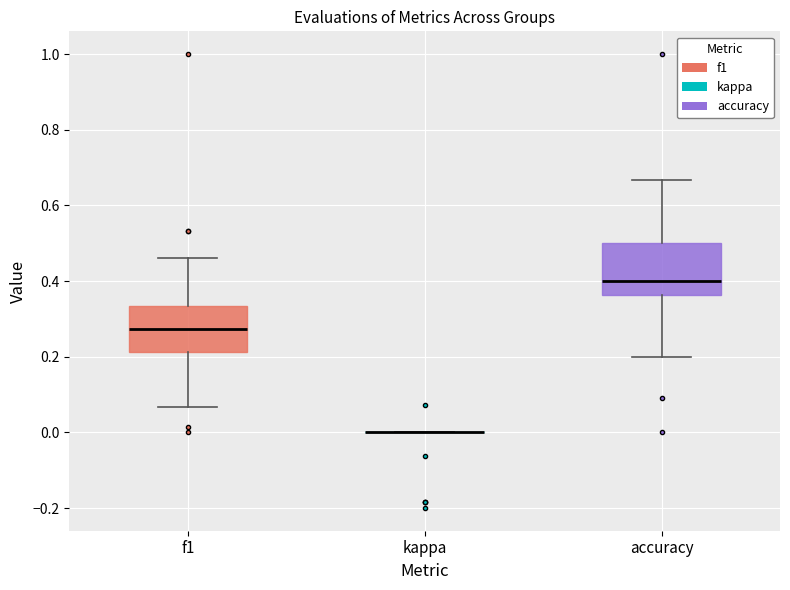

Reading left to right, read every box against the y-axis: the position of its median line, the range the box covers, and the ends of its whiskers. The values are not printed on the chart, so give them approximately, as read against the axis.

f1: median 0.28, box 0.22 to 0.34, whiskers 0.06 to 0.46
kappa: box collapsed to a line at 0.00, whiskers 0.00 to 0.00
accuracy: median 0.40, box 0.36 to 0.50, whiskers 0.20 to 0.66